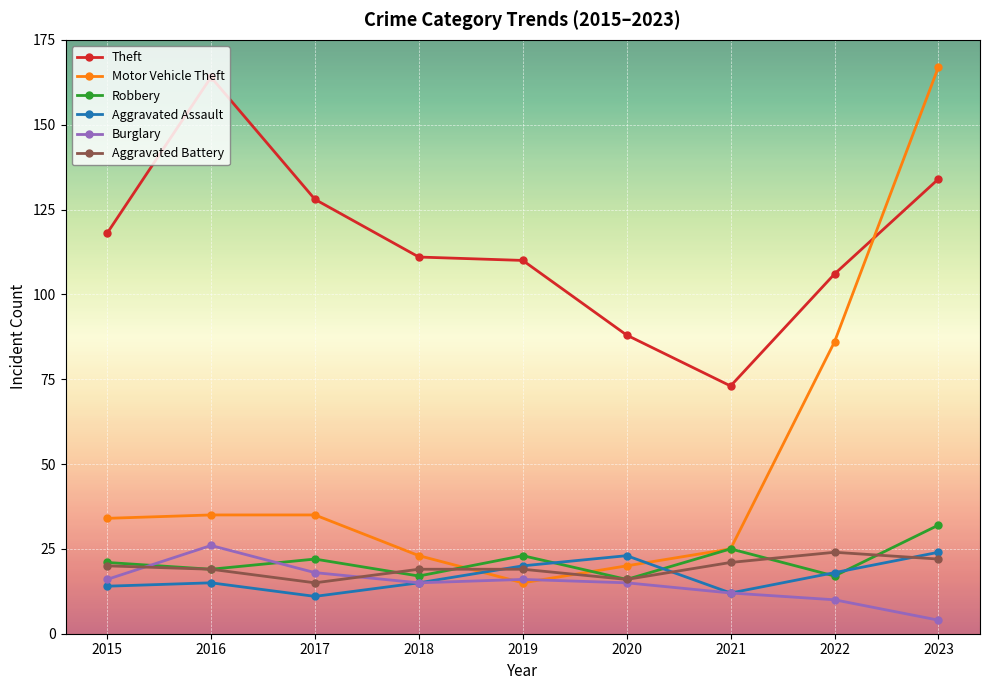

What is the total value across all series at 2017?

229